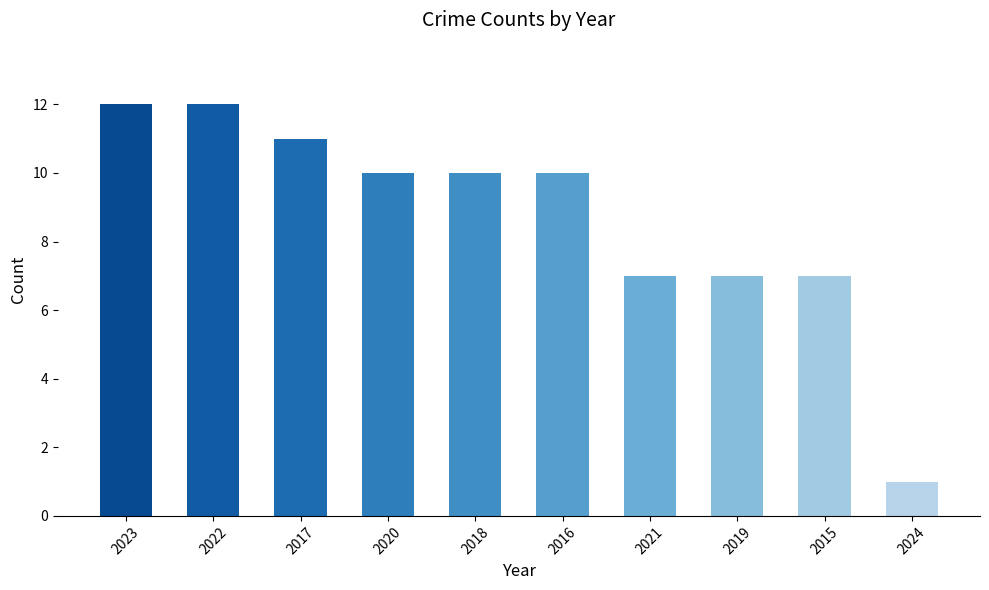

Reading left to right, list all the values displayed in this chart.

12	12	11	10	10	10	7	7	7	1